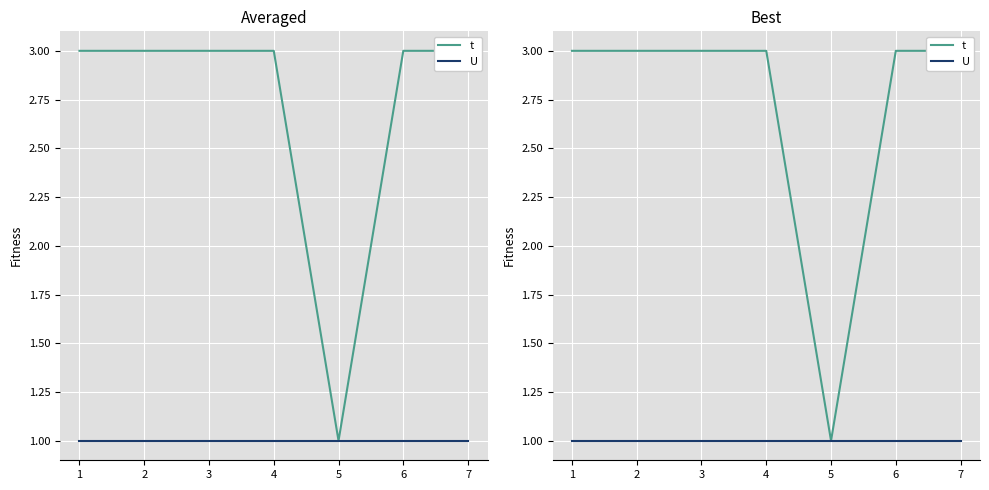

List the labels in order of t value, smallest first.

5, 1, 2, 3, 4, 6, 7